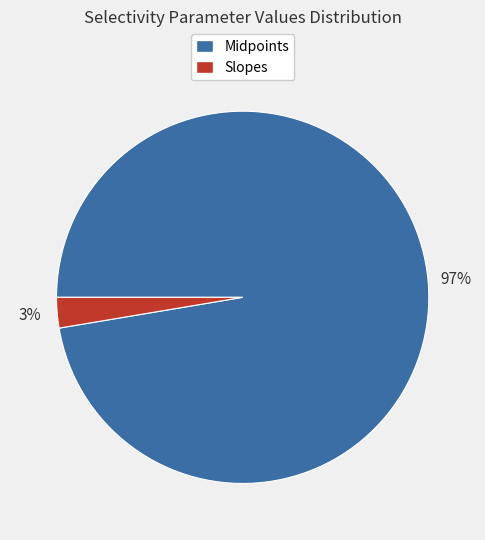

Between Slopes and Midpoints, which is larger?

Midpoints